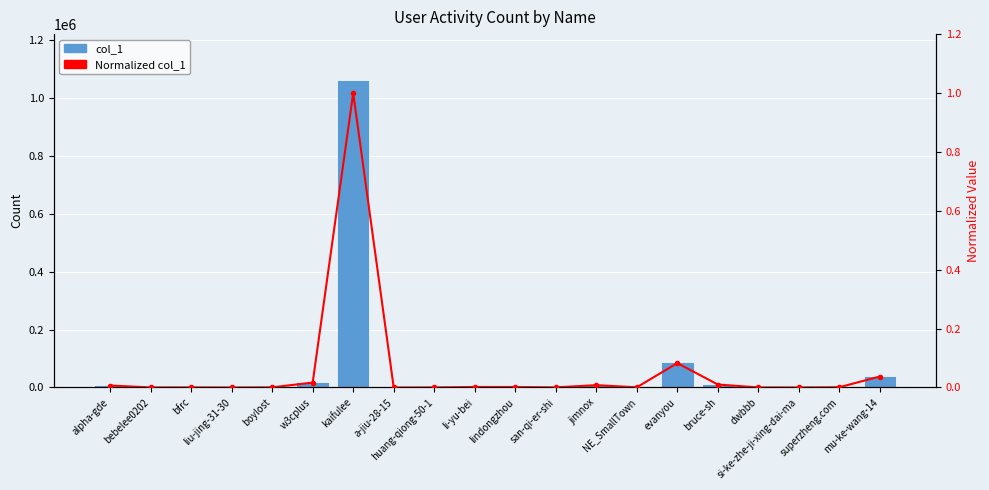

What is the label of the 6th bar from the right?

evanyou